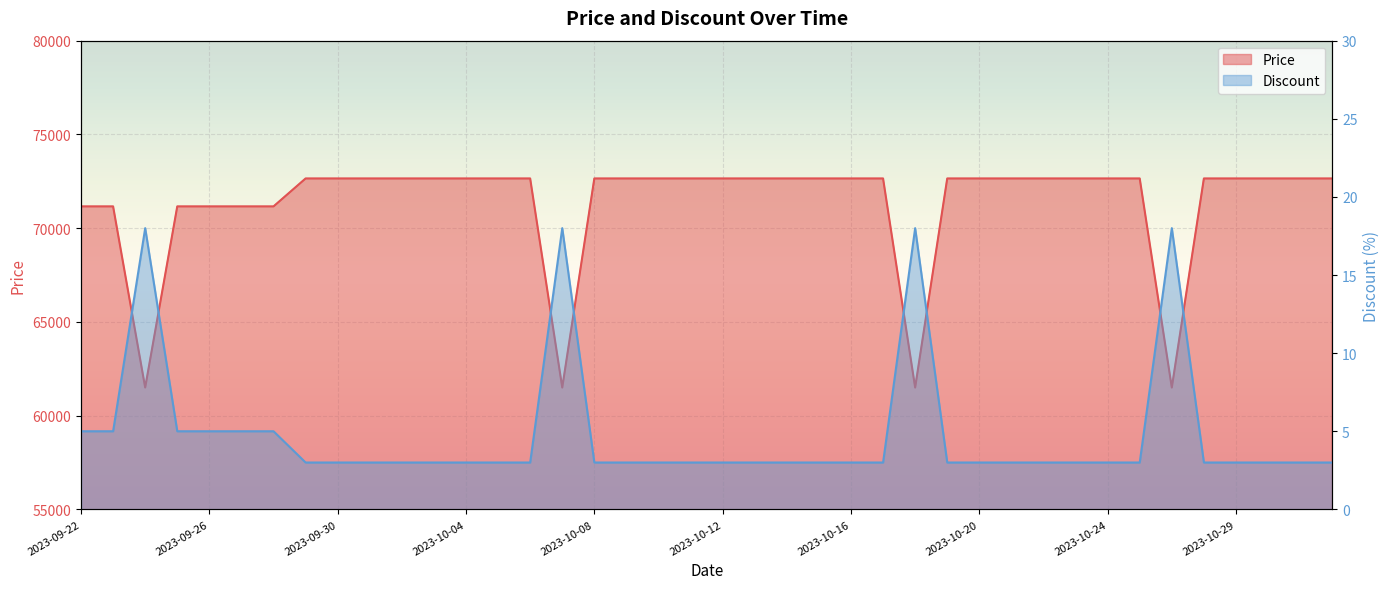

Reading left to right, extract all data points from this chart.

Price: 71160	71160	61500	71160	71160	71160	71160	72650	72650	72650	72650	72650	72650	72650	72650	61500	72650	72650	72650	72650	72650	72650	72650	72650	72650	72650	61500	72650	72650	72650	72650	72650	72650	72650	61500	72650	72650	72650	72650	72650
Discount: 5	5	18	5	5	5	5	3	3	3	3	3	3	3	3	18	3	3	3	3	3	3	3	3	3	3	18	3	3	3	3	3	3	3	18	3	3	3	3	3